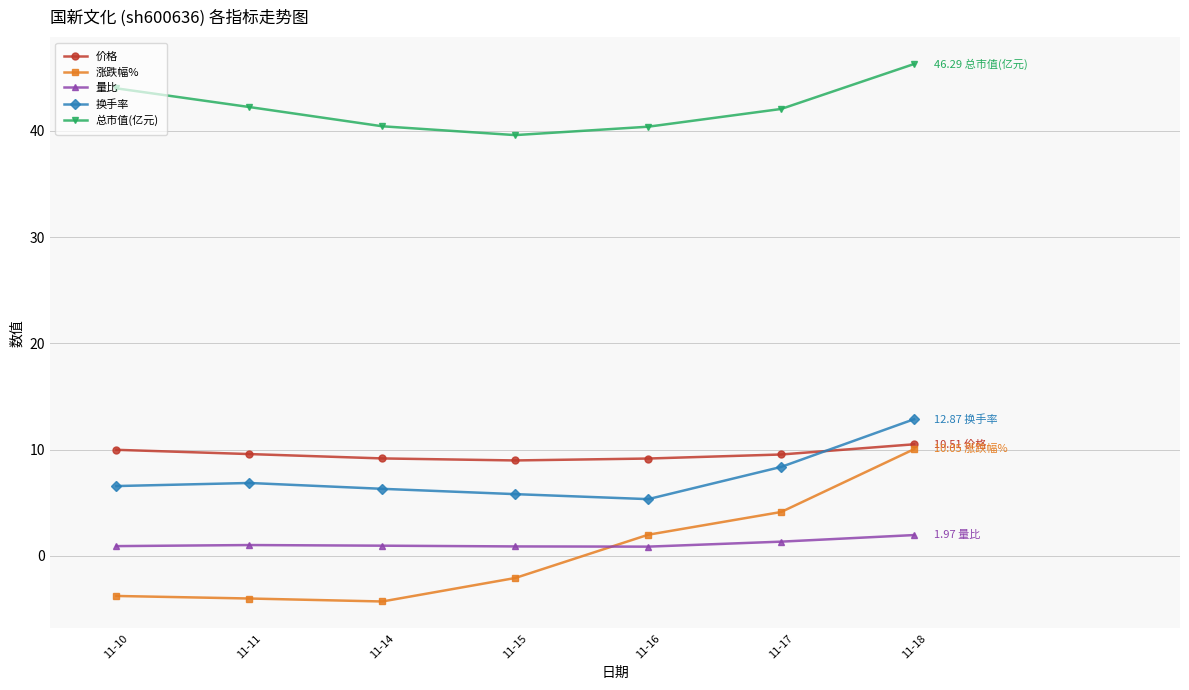

Rank the series at 11-14 from highest to lowest value.

总市值(亿元), 价格, 换手率, 量比, 涨跌幅%